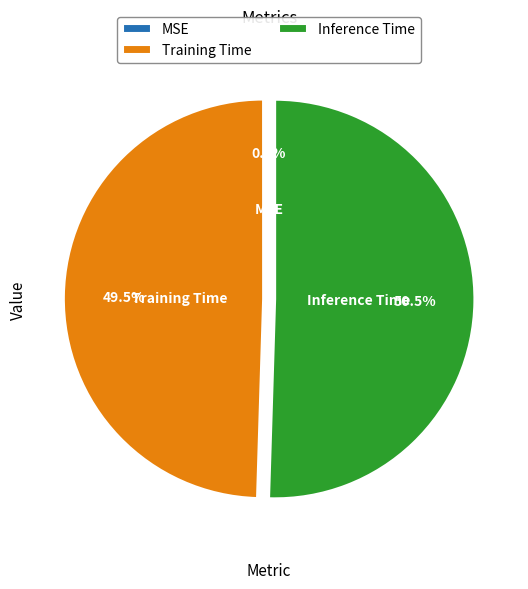

To the nearest percent, what is the difference between the Inference Time and Training Time slice percentages?

1%